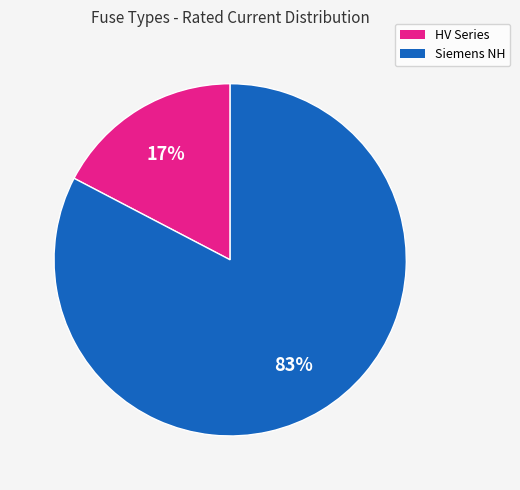

What percentage is the Siemens NH slice, to the nearest percent?

83%